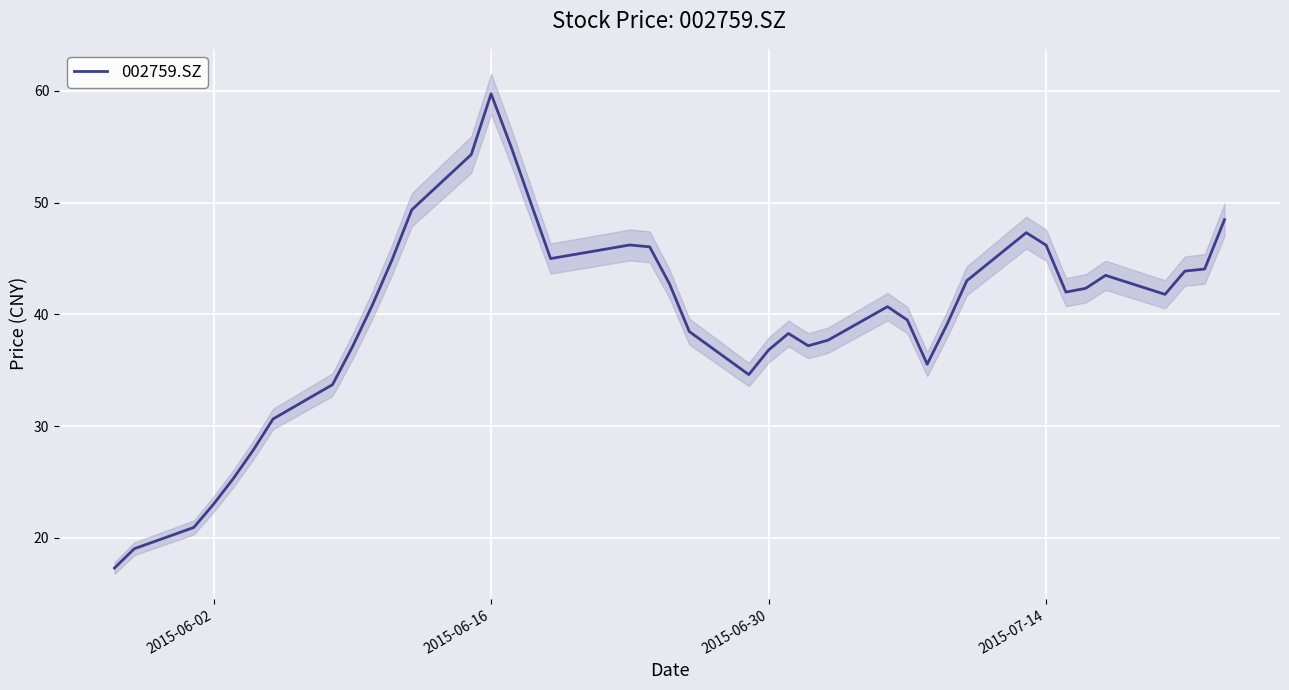

At which label does 002759.SZ reach its peak?

2015-06-16